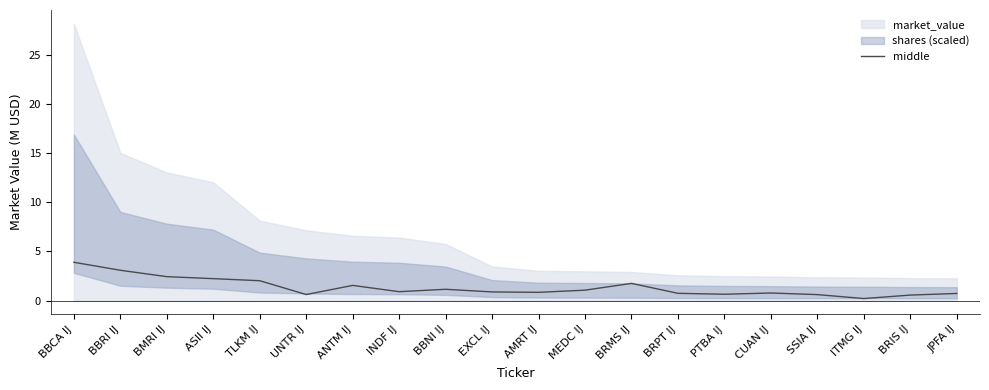

The chart shows a value of 5.4 at BBRI IJ. True or false?

False